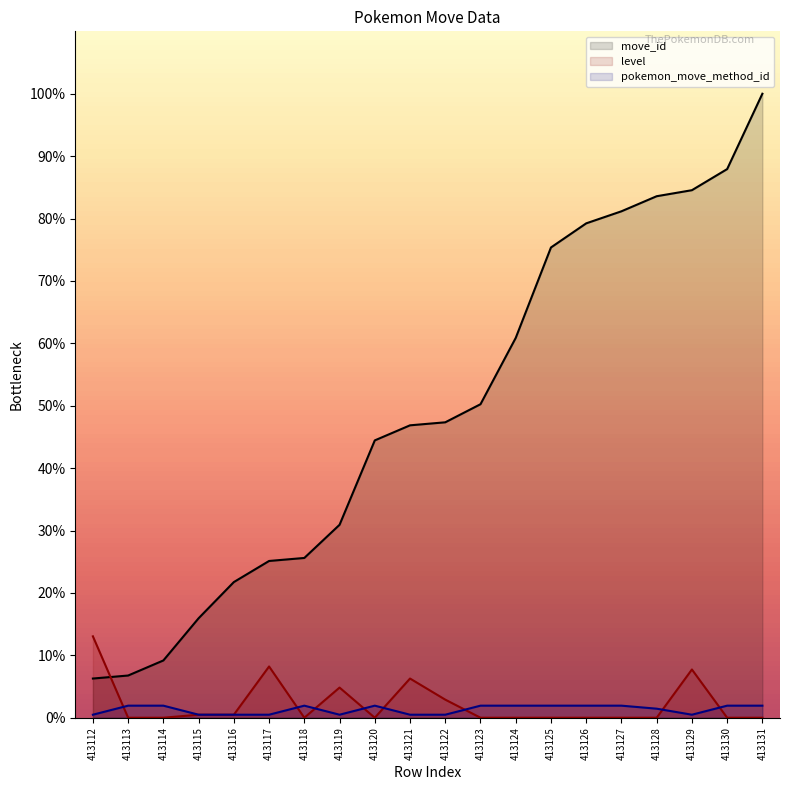

What is the difference between the highest and lowest values at 413115?

15.5